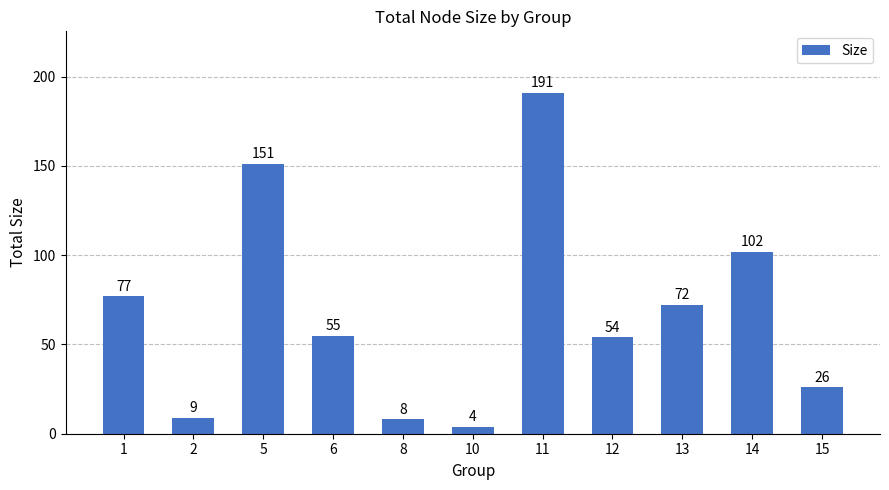

Where is the data nearest to the value 97?

14